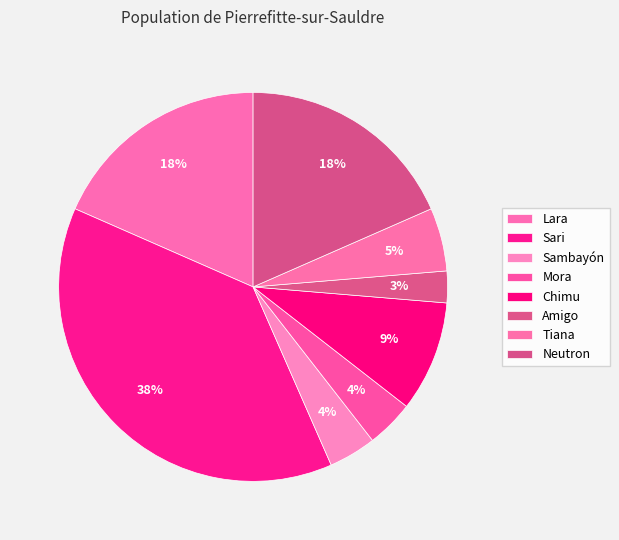

Does Mora account for over 50% of the chart?

No